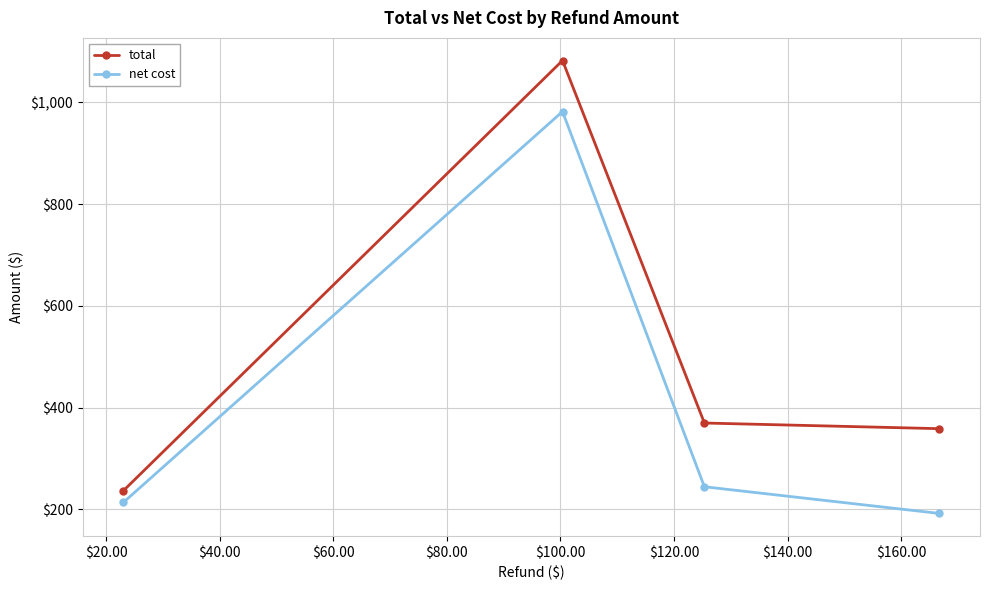

Which series has the largest total across all categories?

total